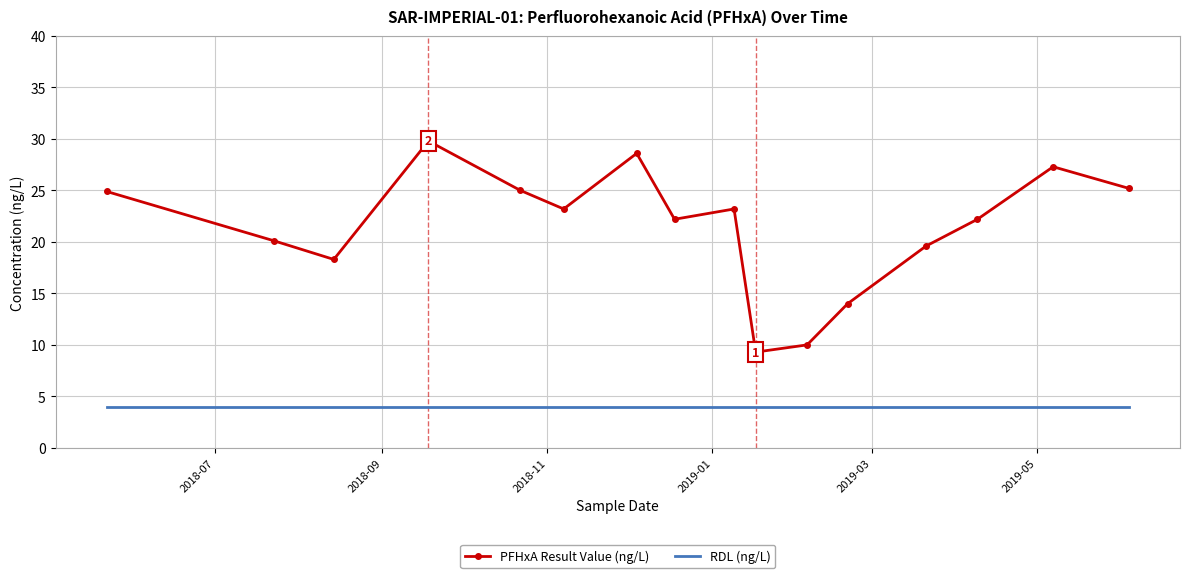

What are all the series names shown in the legend?

PFHxA Result Value (ng/L), RDL (ng/L)